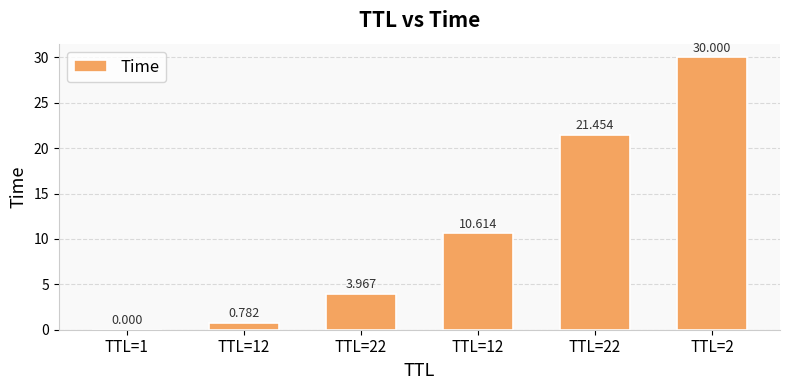

What is the difference between the values at TTL=22 and TTL=1?

4.0